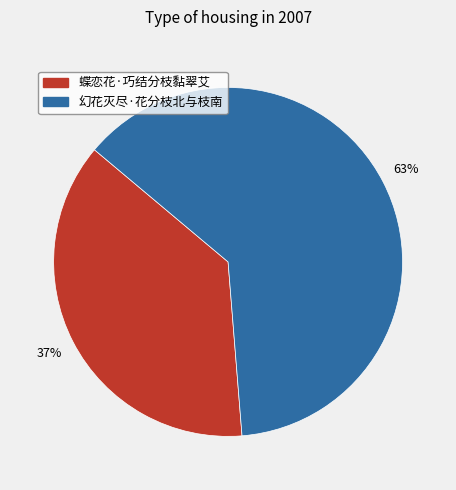

Count the number of slices in the pie.

2